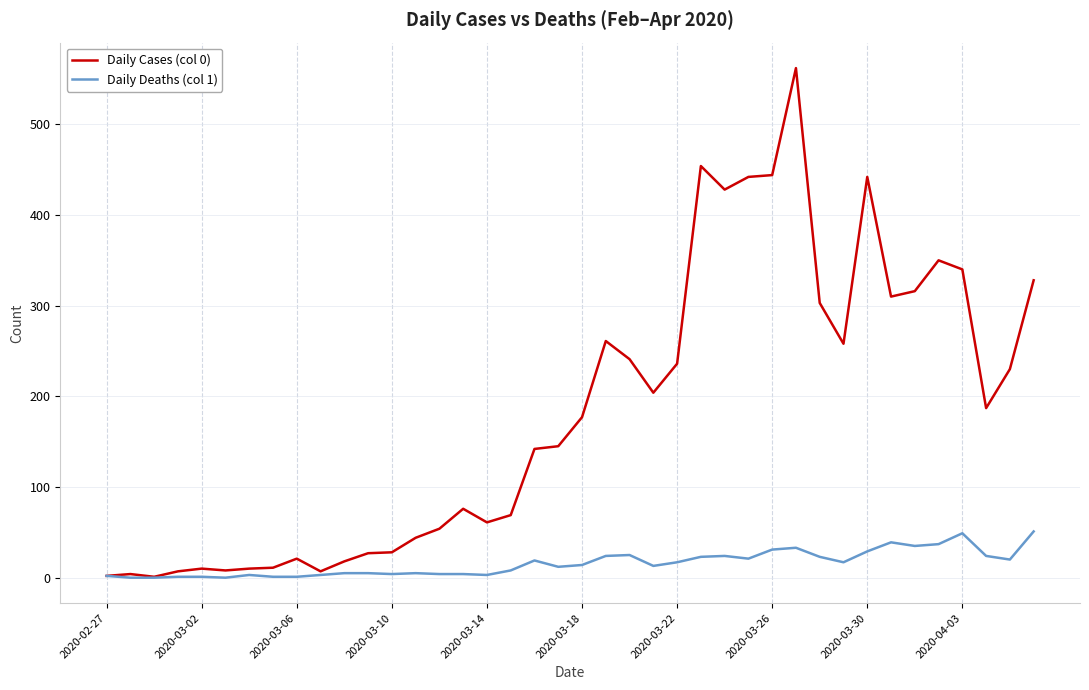

What is the maximum value for Daily Deaths (col 1)?

51